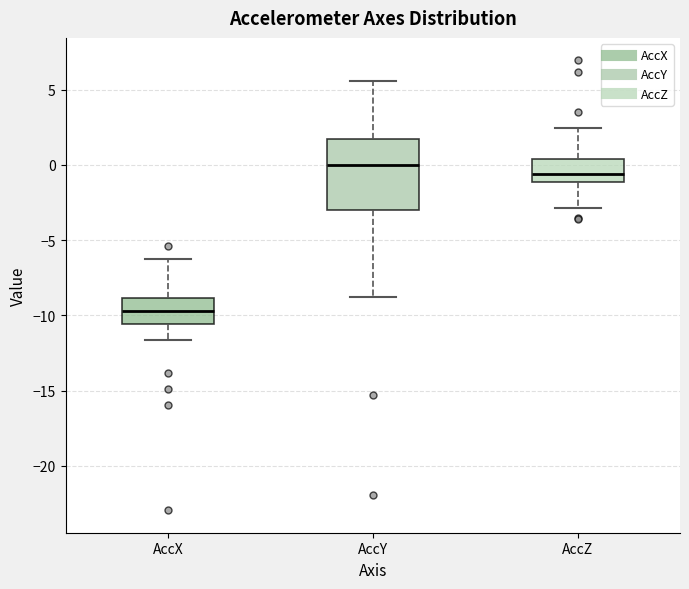

Where does the median line of the box for AccY sit on the y-axis? The values are not printed on the chart, so give them approximately, as read against the axis.

0.0